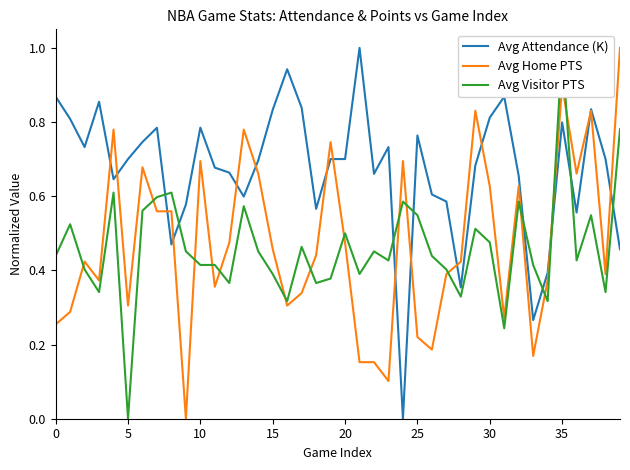

At which category is the sum across all series the highest?

35